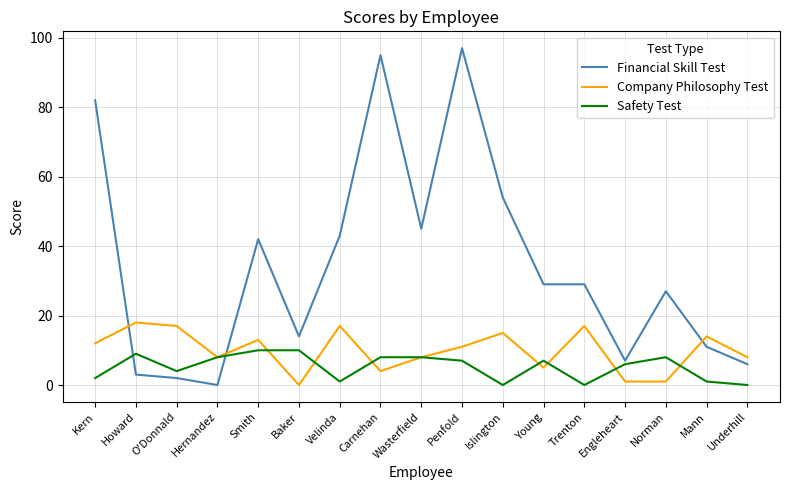

Rank the series by their average value, from highest to lowest.

Financial Skill Test, Company Philosophy Test, Safety Test